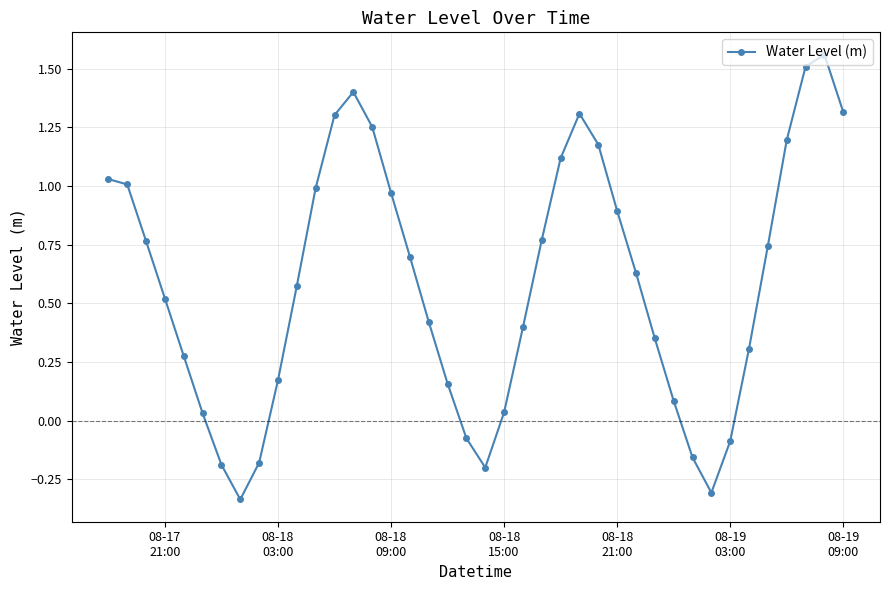

True or false: the data has more than 2 interior local peaks.

True